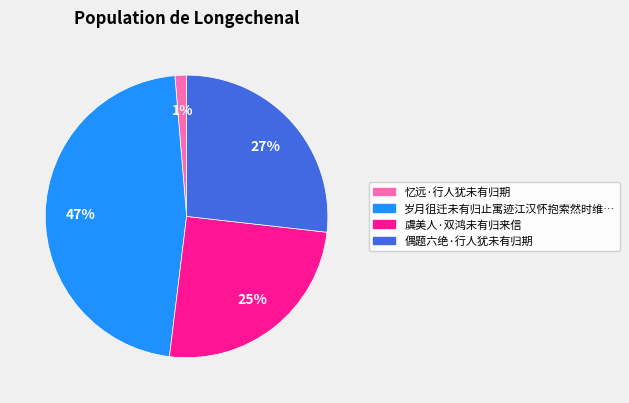

Is there any slice that represents more than half of the pie?

No